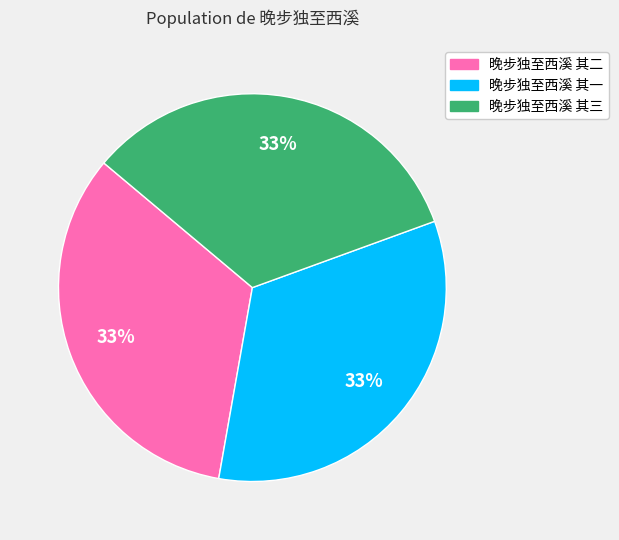

True or false: 晚步独至西溪 其三 accounts for 19% of the total.

False